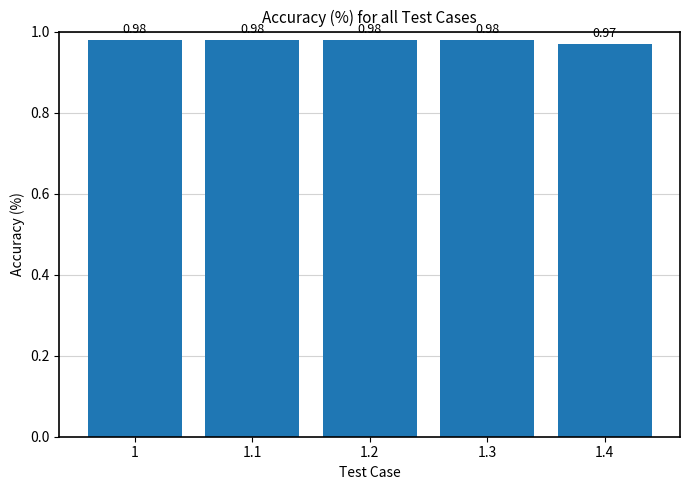

What is the sum of all values?

4.9